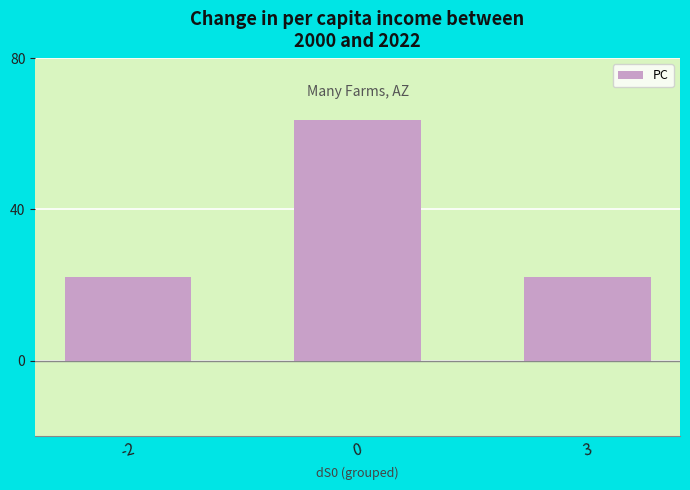

What is the average value?

35.9